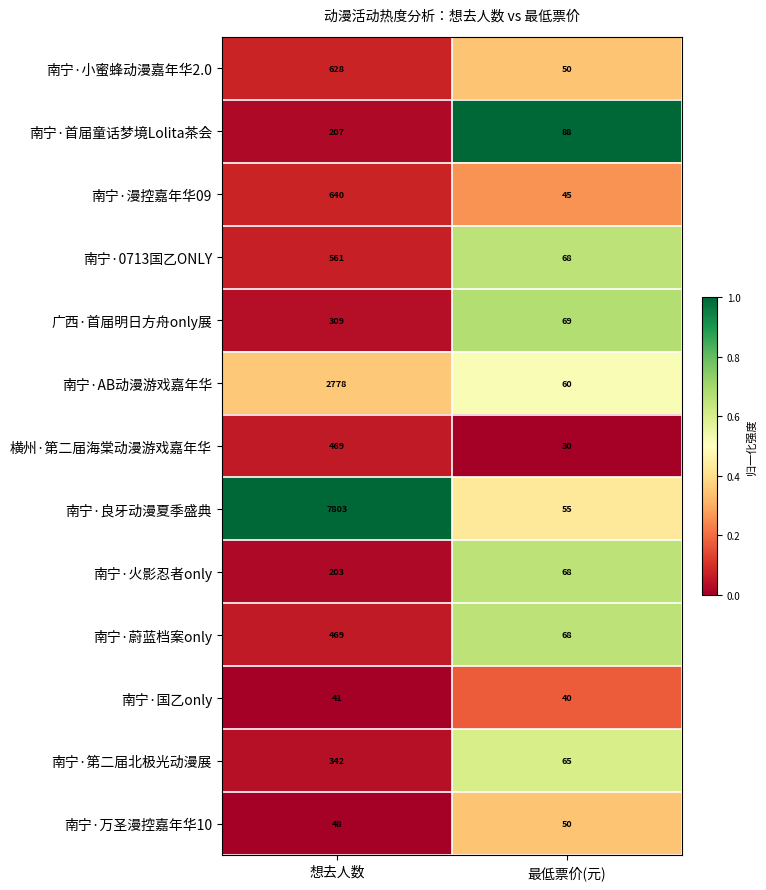

What is the total value across all series at 想去人数?

14498